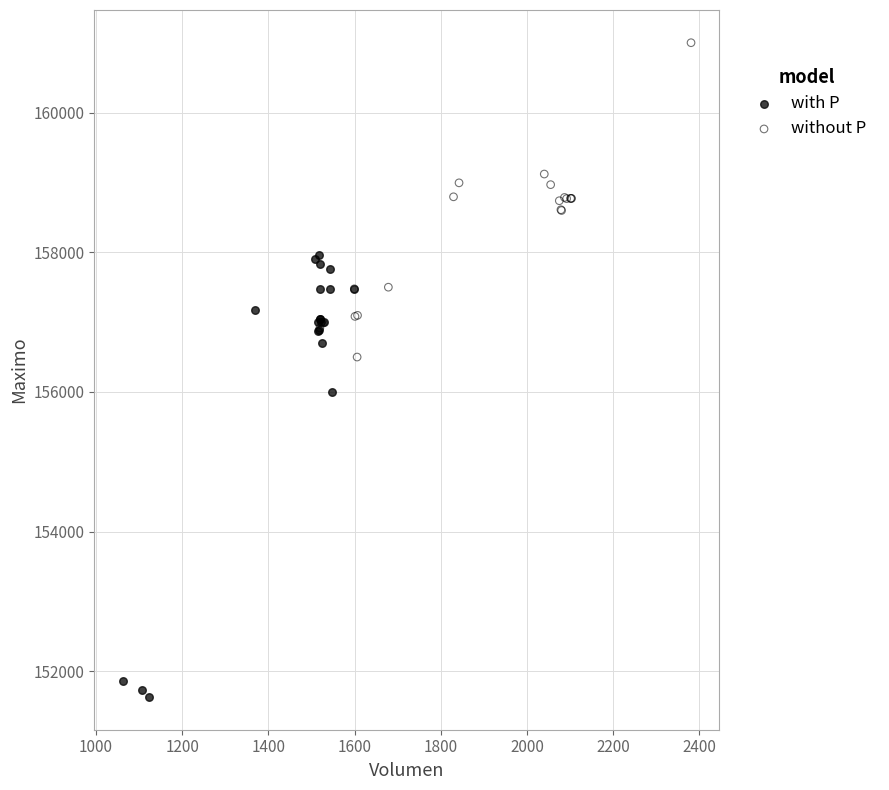

Which series has the largest Y range (max minus min)?

with P